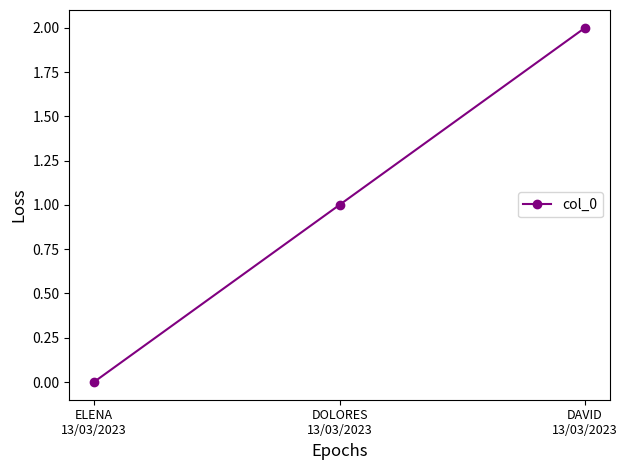

The value at DOLORES
13/03/2023 is 1. True or false?

True